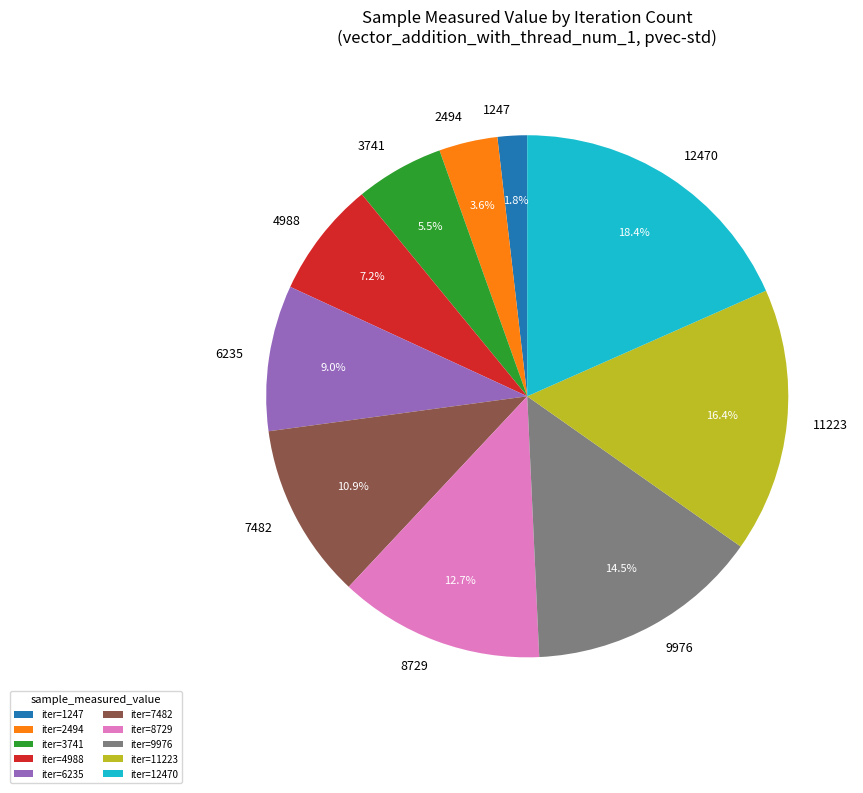

Does any single category account for the majority?

No